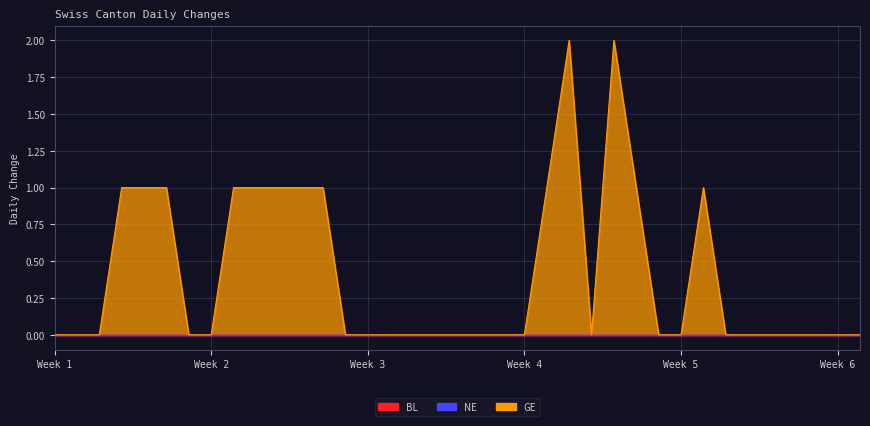

True or false: GE and BL intersect in this chart.

False